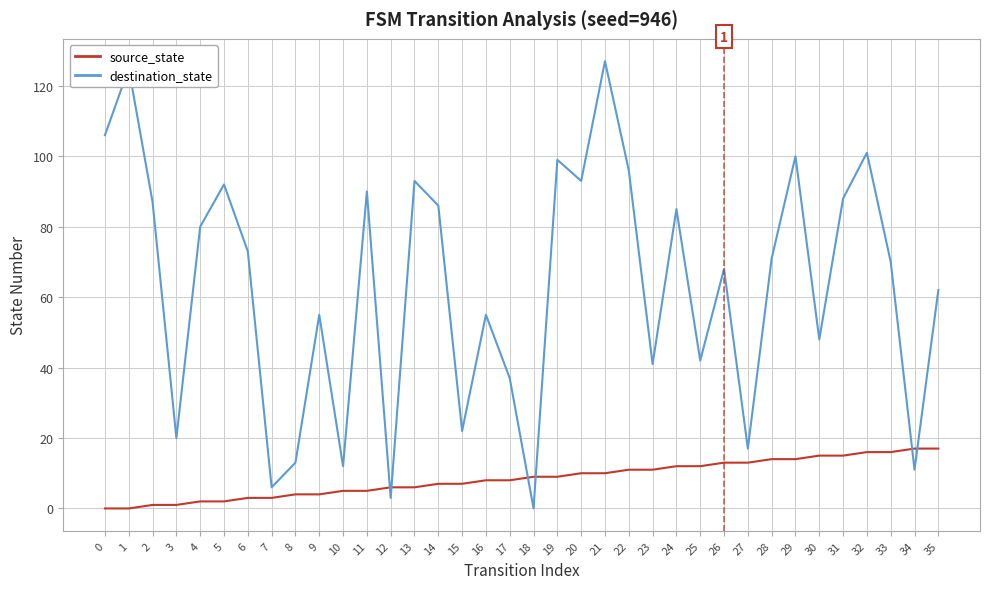

At 8, list the series in order from smallest to largest.

source_state, destination_state